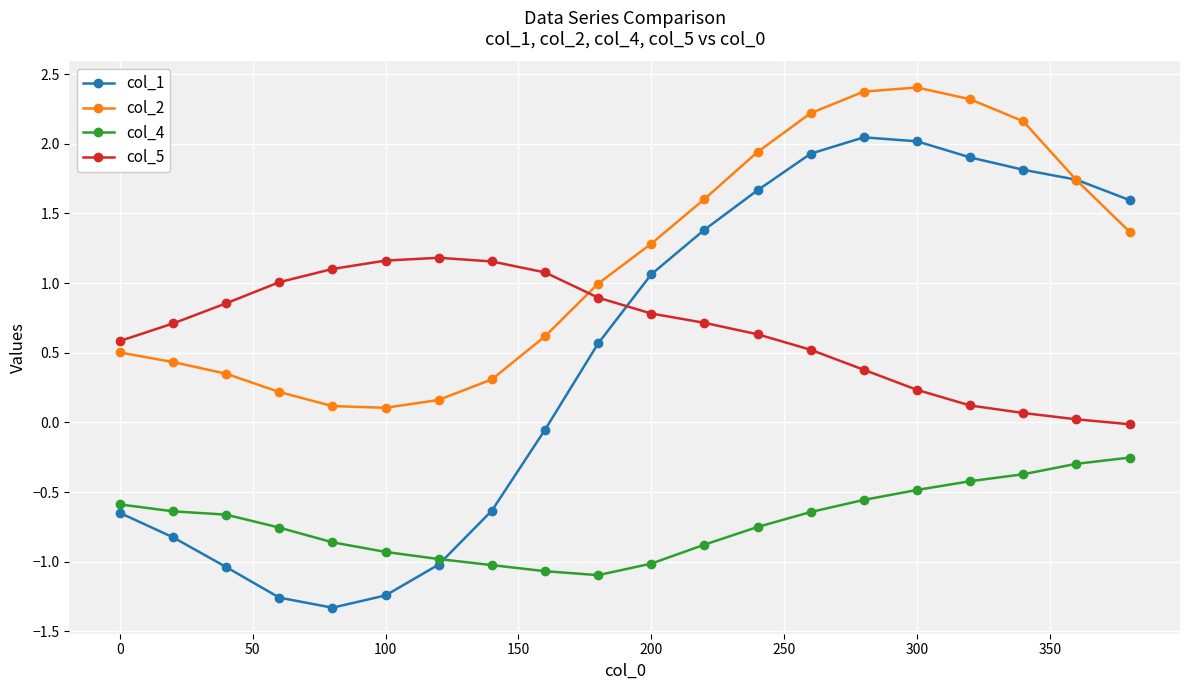

List the series in order of their peak value, lowest first.

col_4, col_5, col_1, col_2